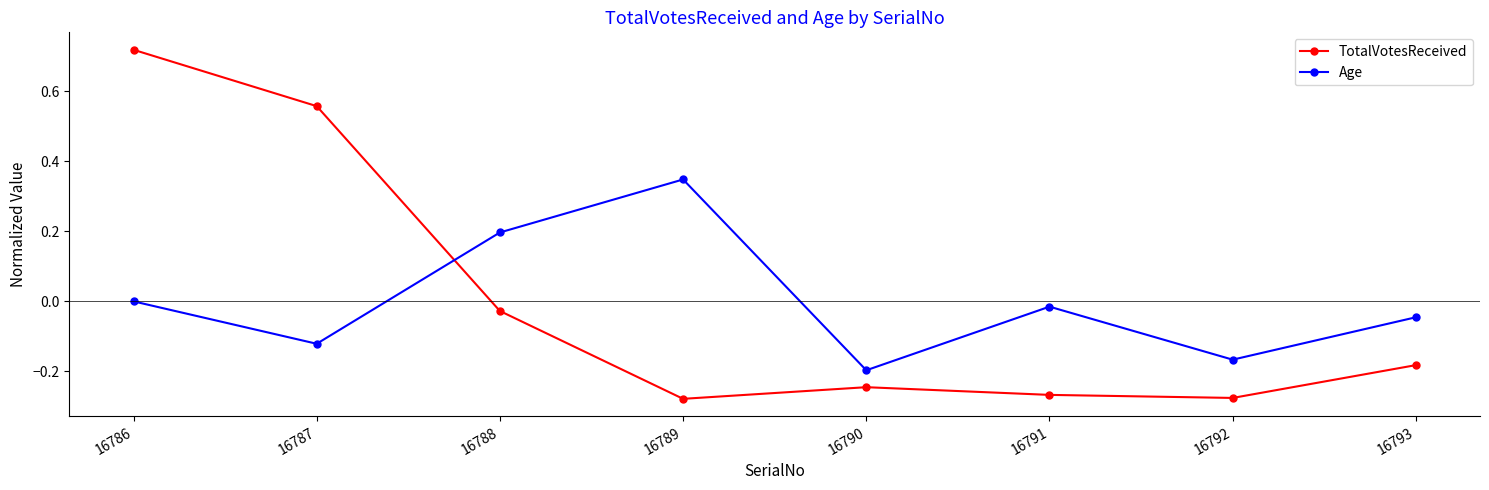

Which series has the largest range (max minus min)?

TotalVotesReceived